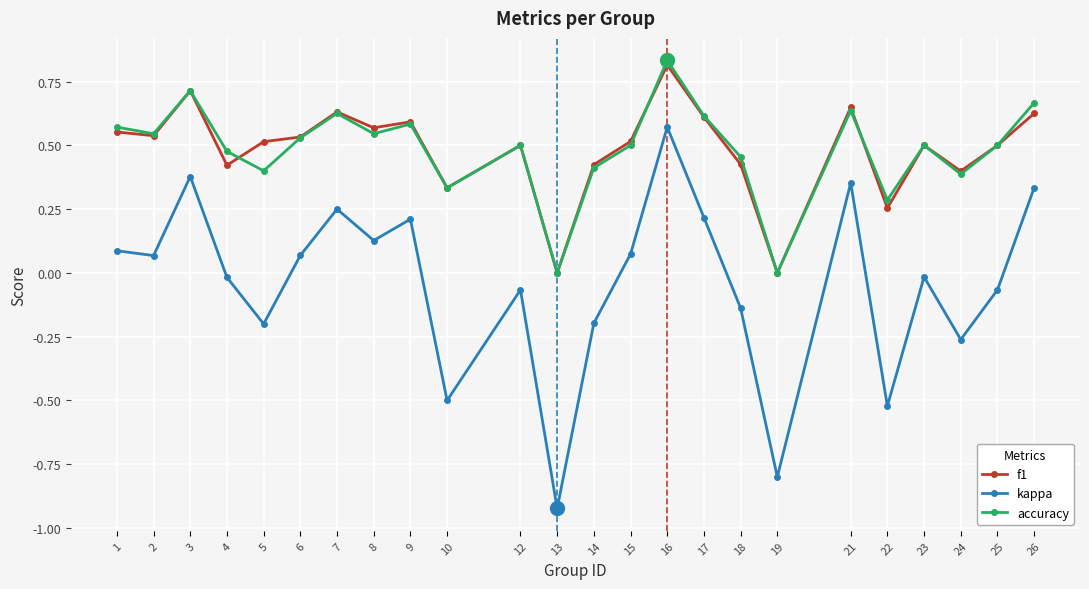

Is it true that kappa equals 0.2 at 17?

True